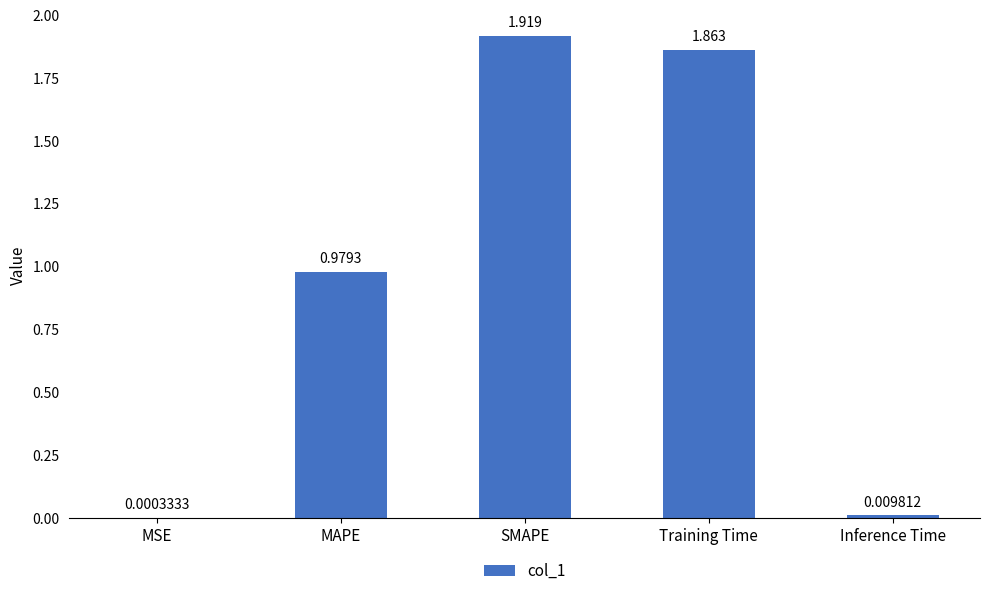

Which has a higher value, Training Time or MSE?

Training Time